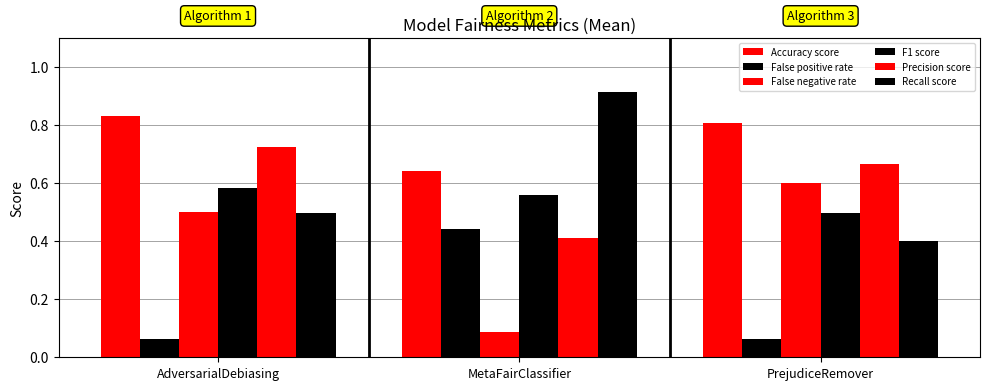

What is the approximate value of Precision score at MetaFairClassifier?

0.4